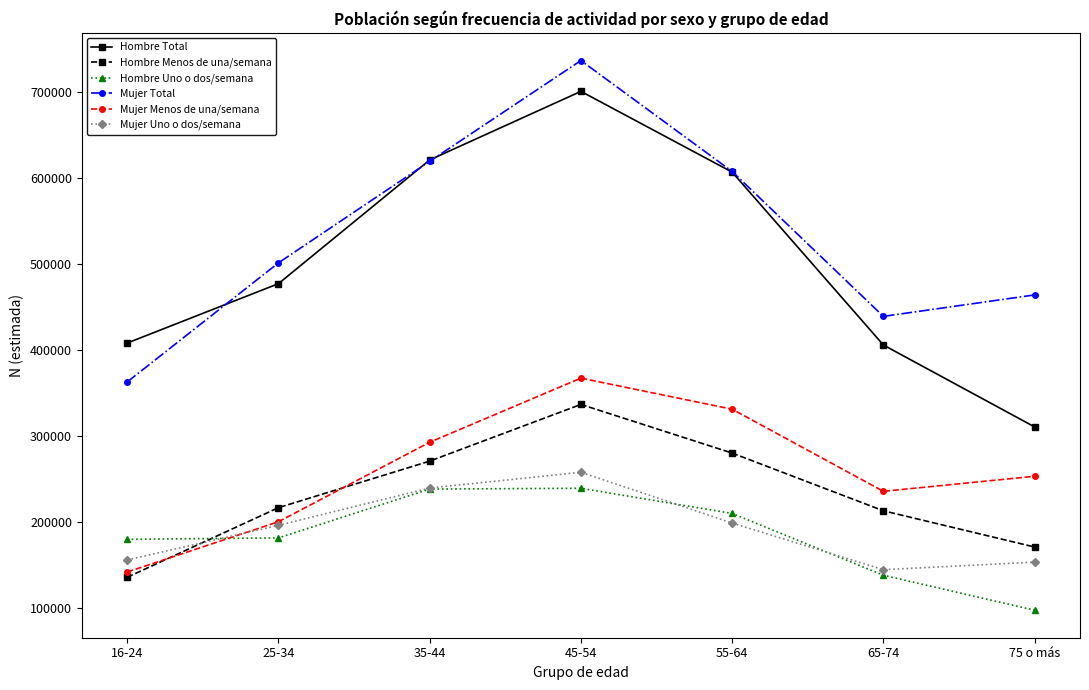

Does the chart have visible grid lines?

No